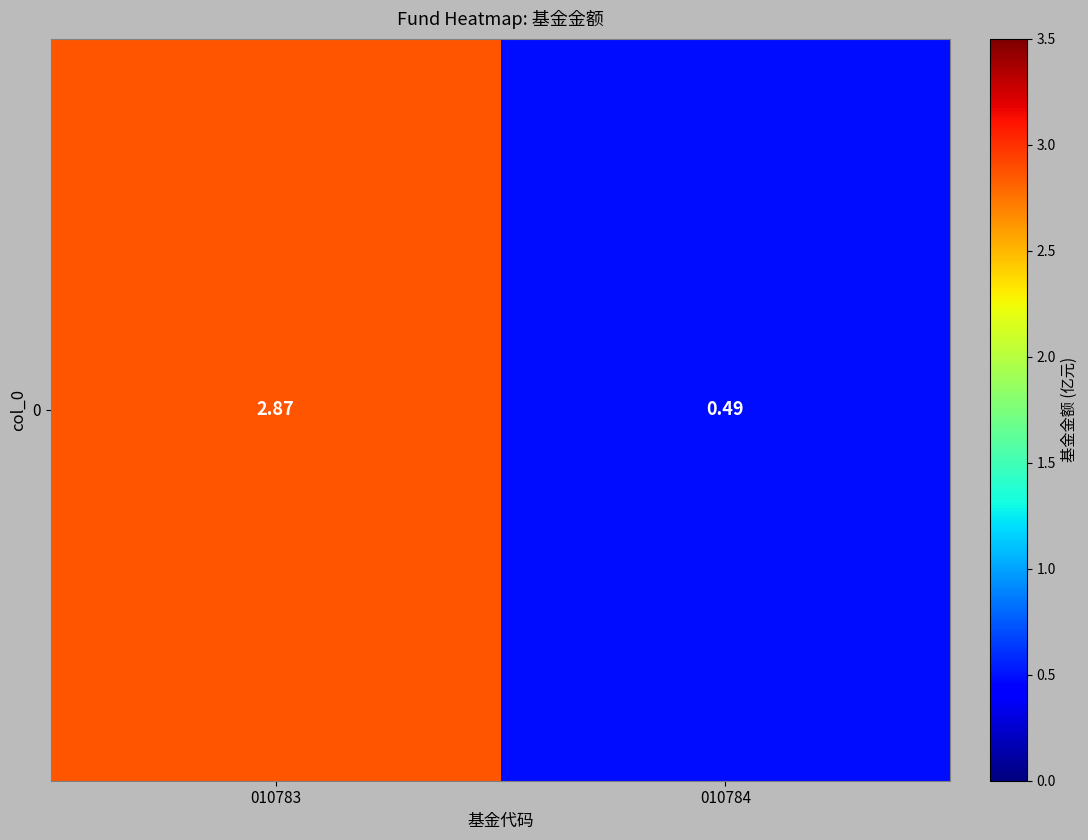

What is the sum of all values?

3.4